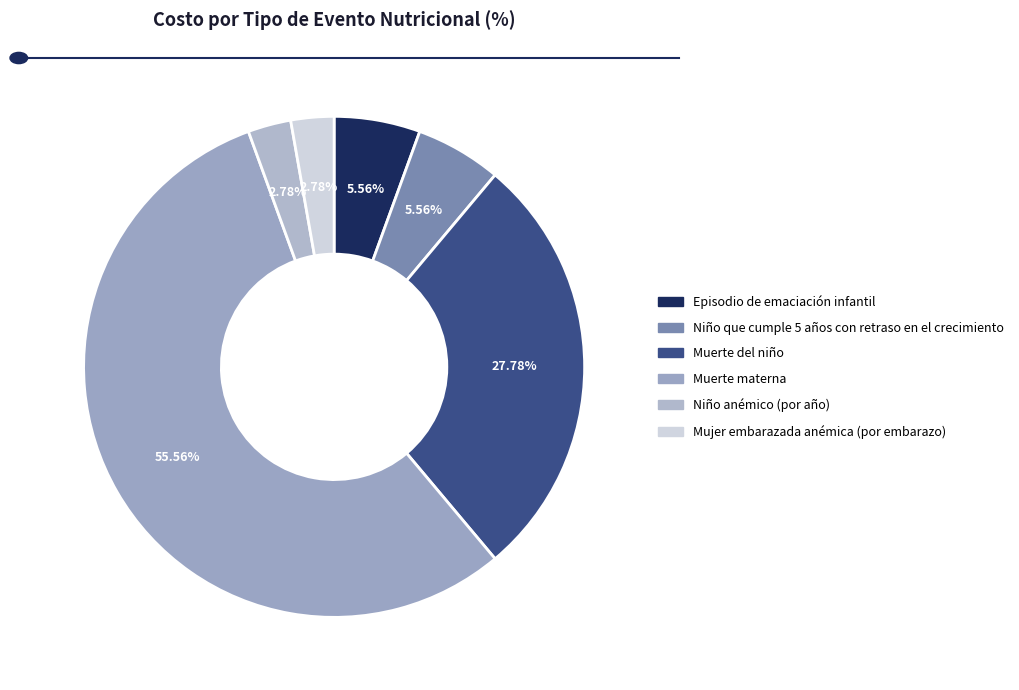

Between Muerte materna and Episodio de emaciación infantil, which is larger?

Muerte materna